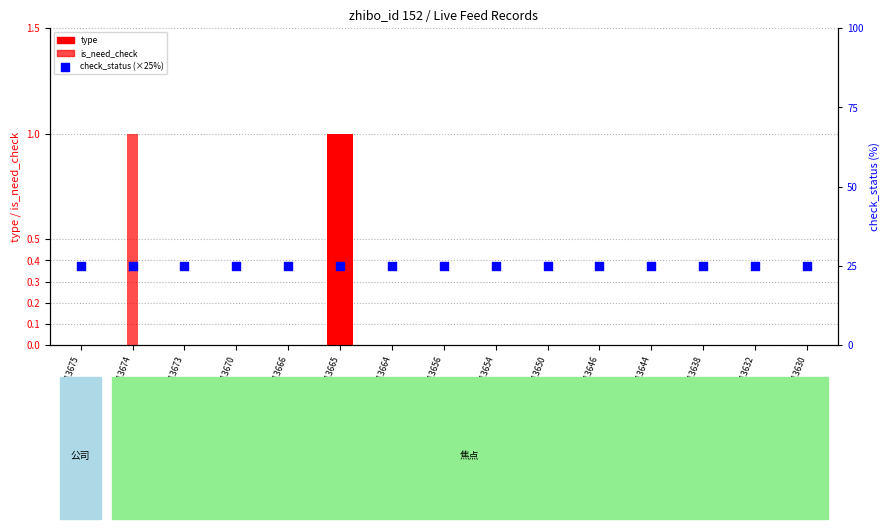

Which series has the largest Y range (max minus min)?

type